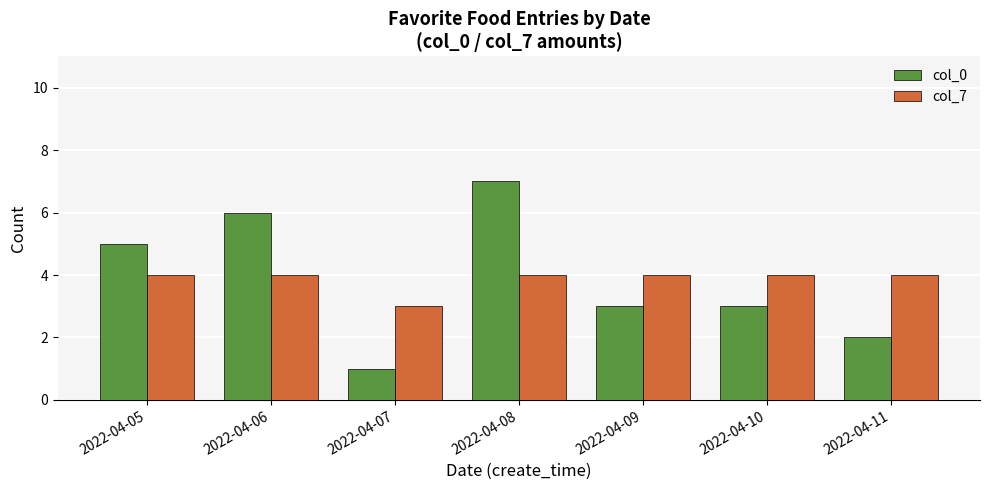

At which category is the sum across all series the highest?

2022-04-08